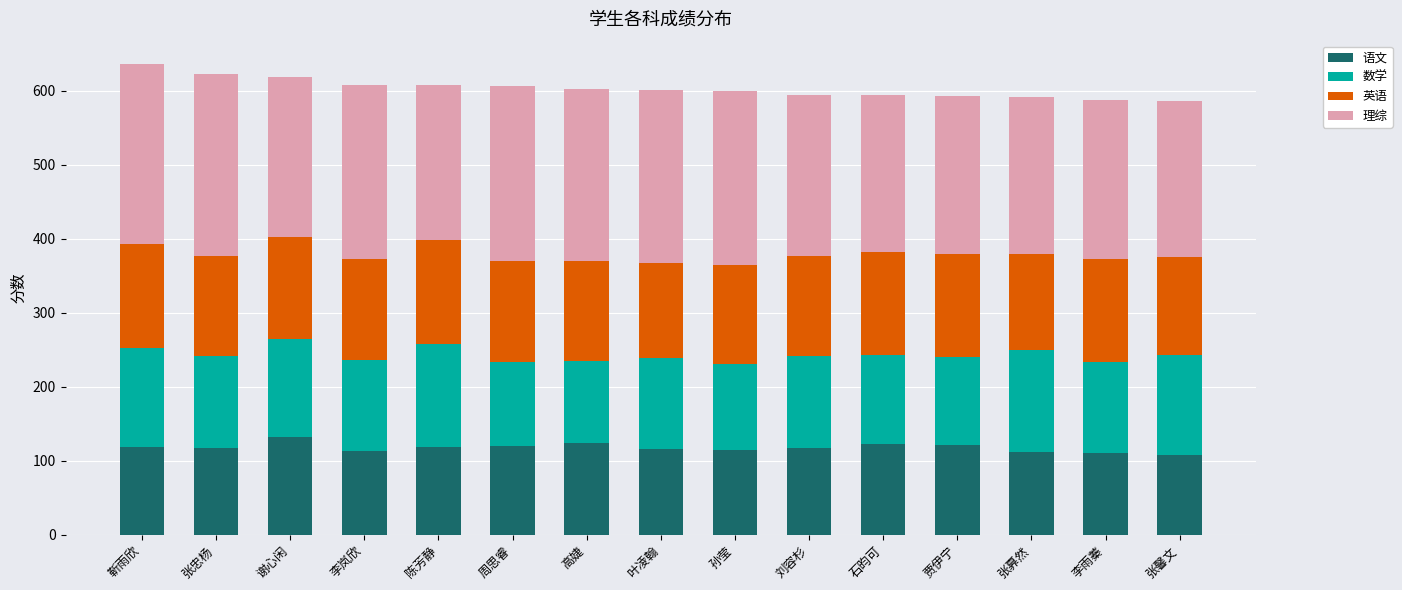

Count the number of data series in this chart.

4